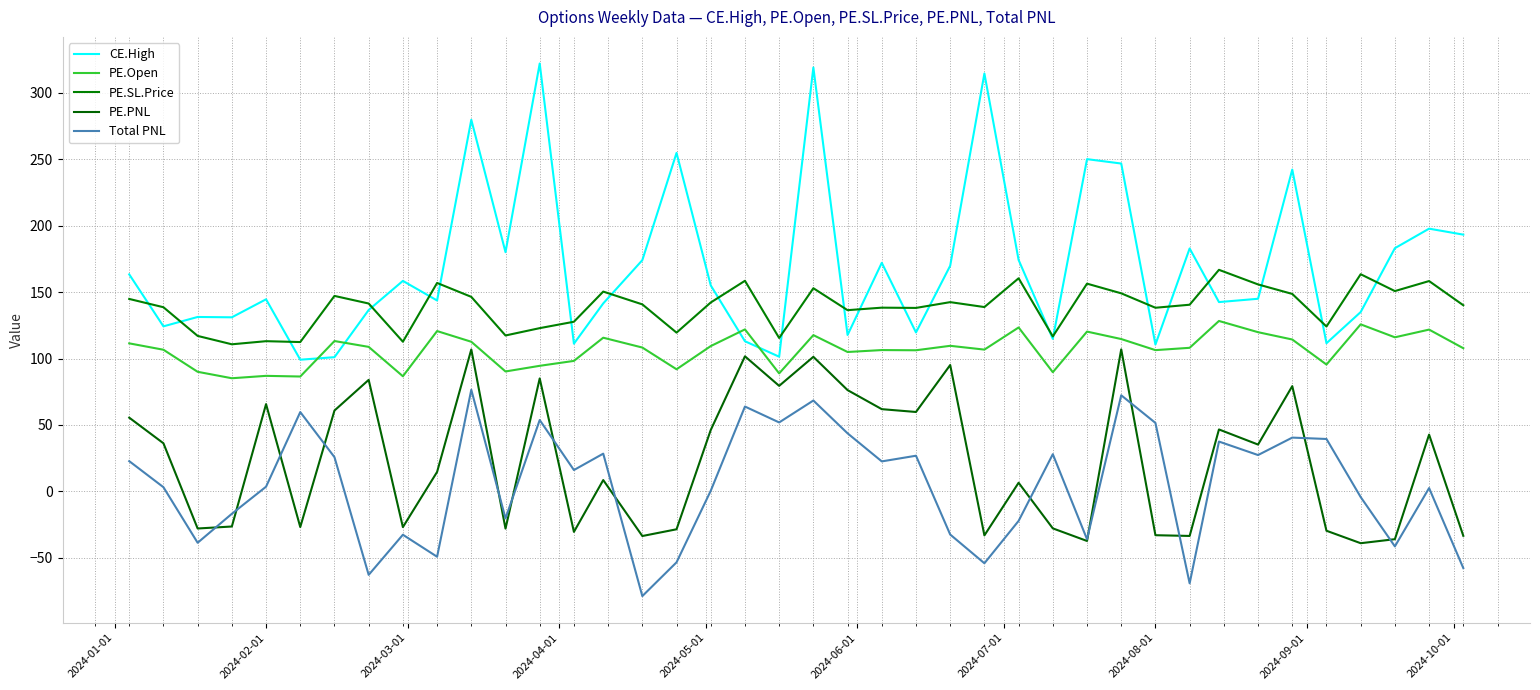

In CE.High, how many points are lower than both neighbors (excluding endpoints)?

13